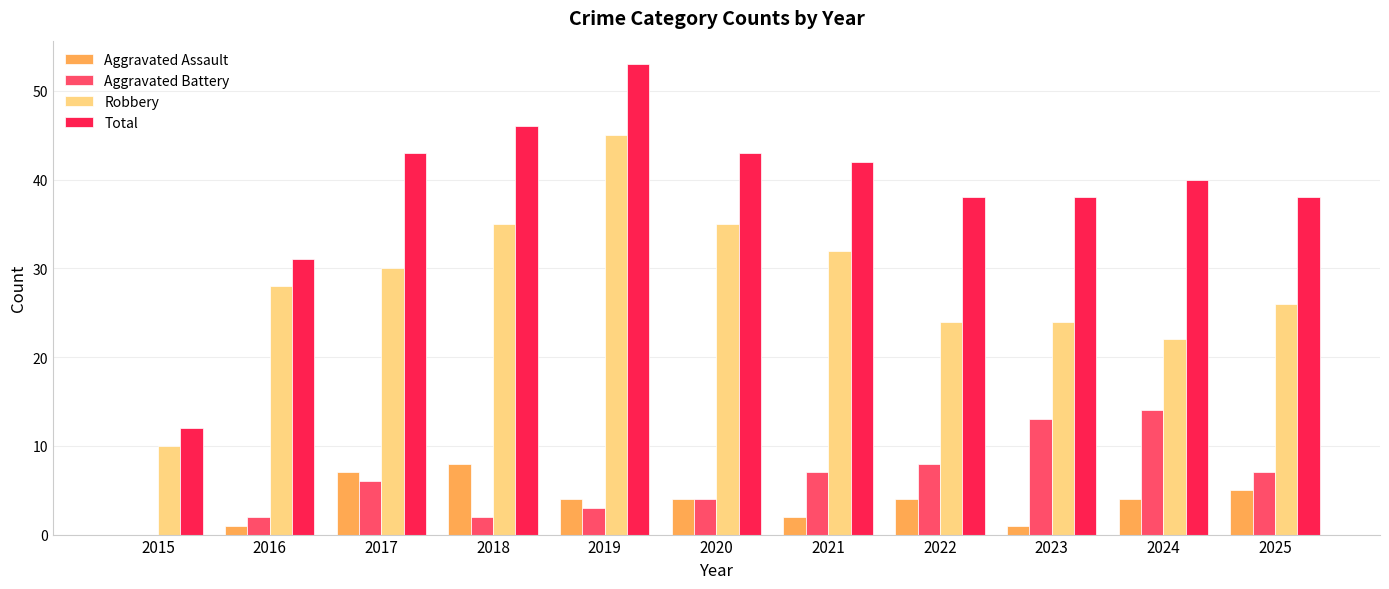

True or false: Aggravated Battery has a value of 2 at 2021.

False